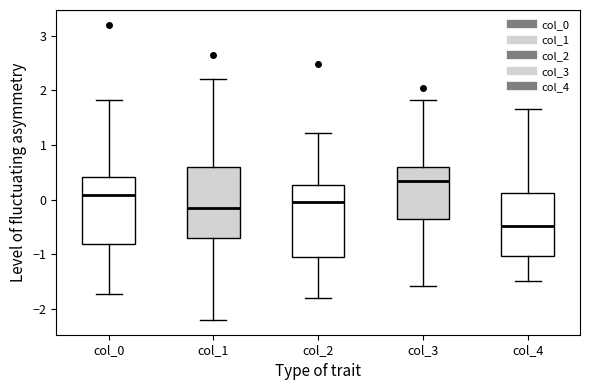

Reading left to right, transcribe this box plot: for each box, give where its median line is, the range the box spans, and where its two whiskers end, as read against the y-axis. The values are not printed on the chart, so give them approximately, as read against the axis.

col_0: median 0.1, box -0.8 to 0.4, whiskers -1.7 to 1.8
col_1: median -0.2, box -0.7 to 0.6, whiskers -2.2 to 2.2
col_2: median 0.0, box -1.0 to 0.3, whiskers -1.8 to 1.2
col_3: median 0.3, box -0.4 to 0.6, whiskers -1.6 to 1.8
col_4: median -0.5, box -1.0 to 0.1, whiskers -1.5 to 1.7